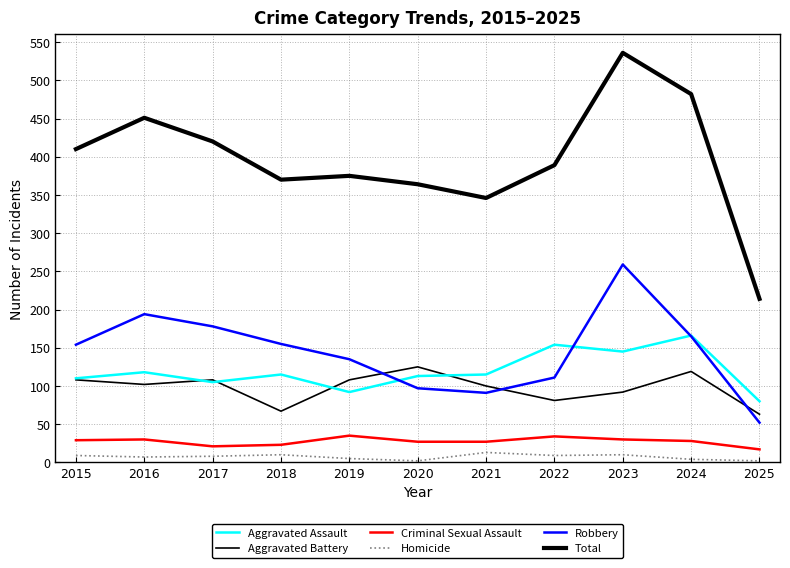

What is the value of the Criminal Sexual Assault point at the 5th from the left?

35